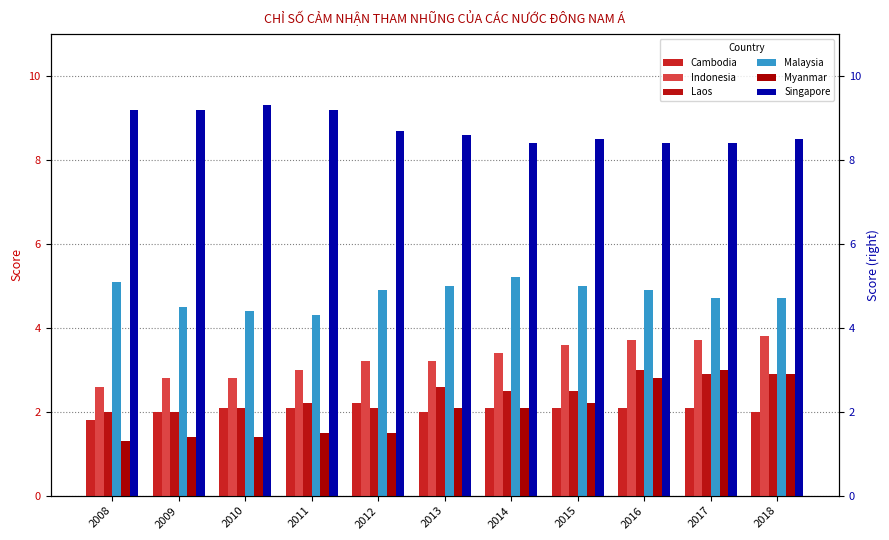

Which series has the largest range (max minus min)?

Myanmar